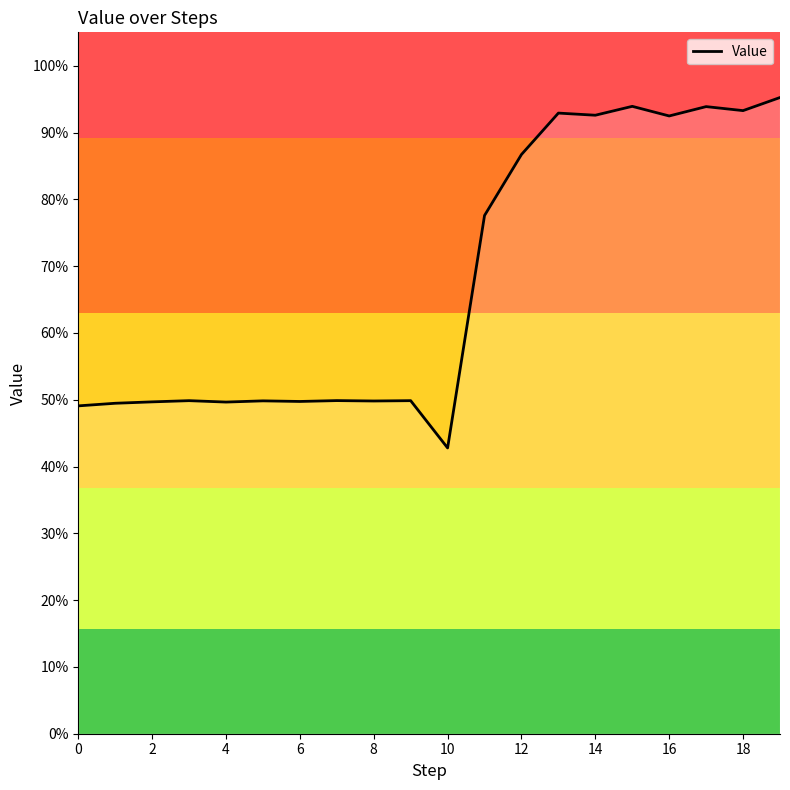

Where is the data nearest to the value 0?

10